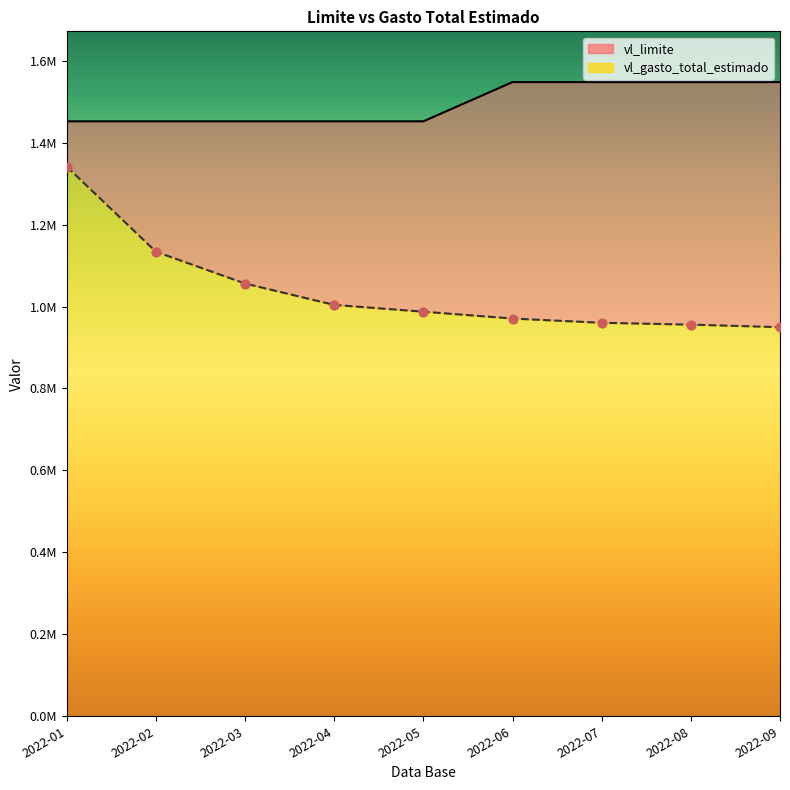

At how many categories does at least one series exceed 1064613?

9